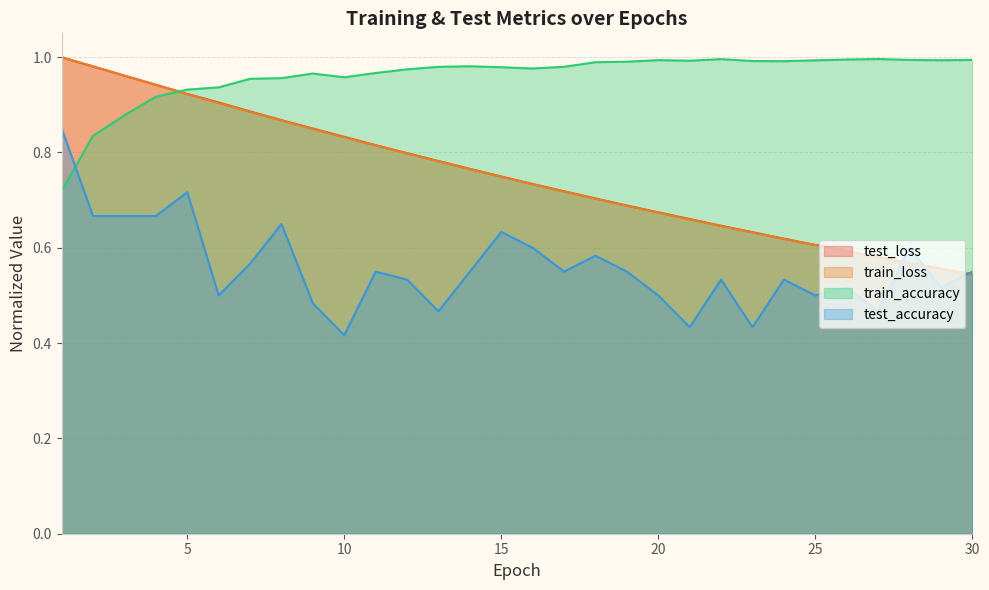

Reading left to right, extract all data points from this chart.

test_loss: 1.0	1.0	1.0	0.9	0.9	0.9	0.9	0.9	0.9	0.8	0.8	0.8	0.8	0.8	0.7	0.7	0.7	0.7	0.7	0.7	0.7	0.6	0.6	0.6	0.6	0.6	0.6	0.6	0.6	0.5
train_loss: 1.0	1.0	1.0	0.9	0.9	0.9	0.9	0.9	0.8	0.8	0.8	0.8	0.8	0.8	0.7	0.7	0.7	0.7	0.7	0.7	0.7	0.6	0.6	0.6	0.6	0.6	0.6	0.6	0.6	0.5
train_accuracy: 0.7	0.8	0.9	0.9	0.9	0.9	1.0	1.0	1.0	1.0	1.0	1.0	1.0	1.0	1.0	1.0	1.0	1.0	1.0	1.0	1.0	1.0	1.0	1.0	1.0	1.0	1.0	1.0	1.0	1.0
test_accuracy: 0.9	0.7	0.7	0.7	0.7	0.5	0.6	0.6	0.5	0.4	0.6	0.5	0.5	0.6	0.6	0.6	0.6	0.6	0.6	0.5	0.4	0.5	0.4	0.5	0.5	0.5	0.5	0.6	0.5	0.6